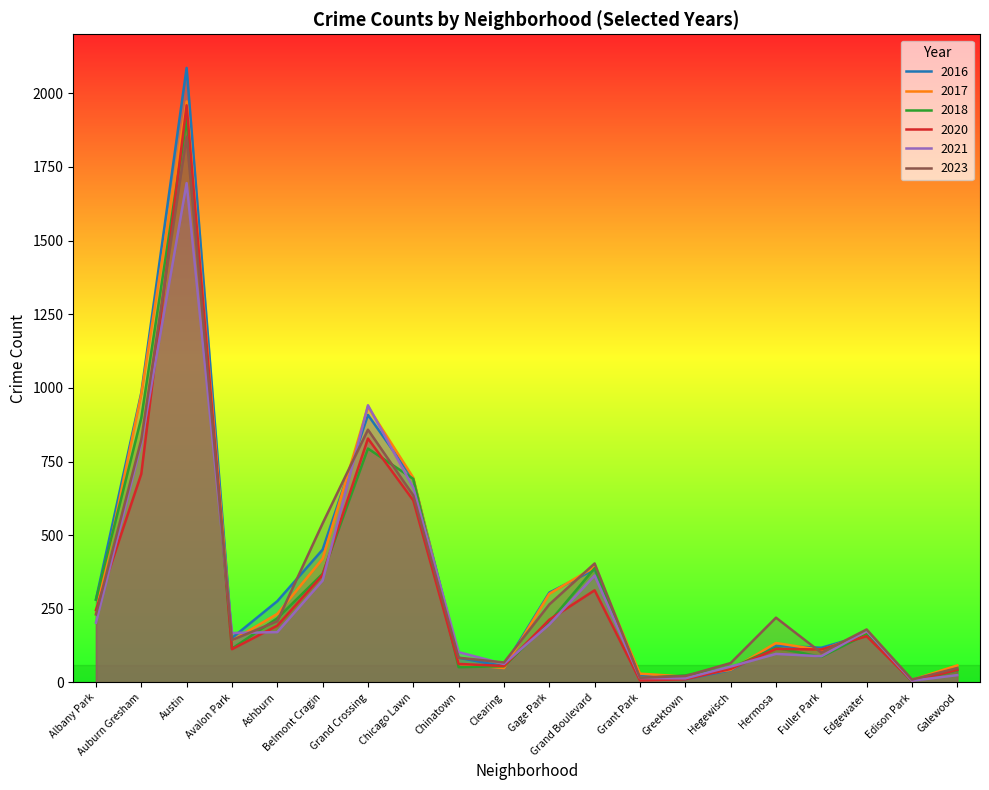

What is the difference between the maximum and minimum values in the 2020 series?

1954